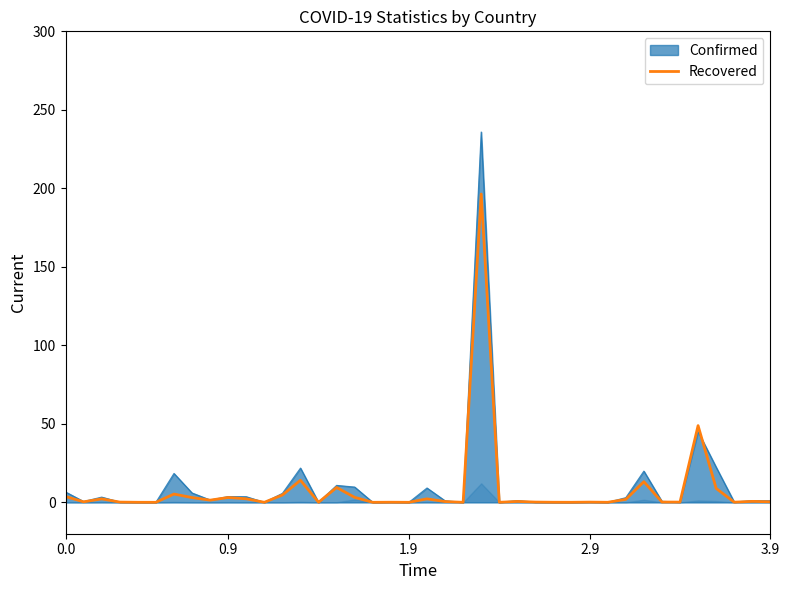

True or false: the data has more than 0 interior local peaks.

True